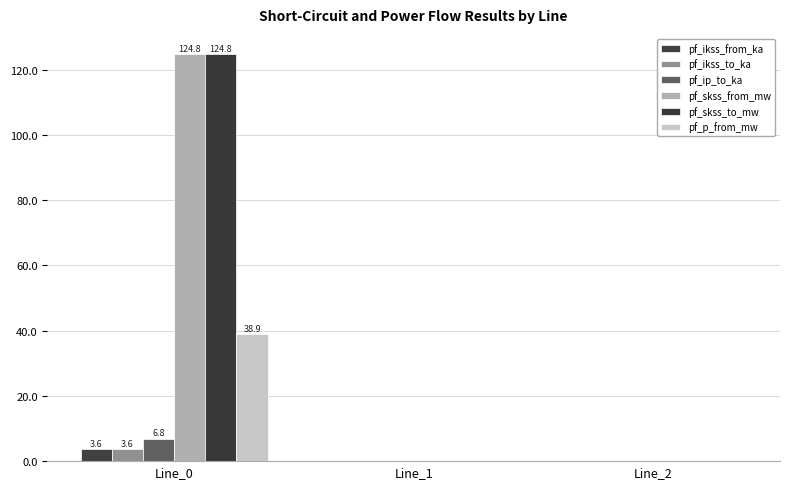

Reading left to right, list all the values displayed in this chart.

pf_ikss_from_ka: 3.6	0.0	0.0
pf_ikss_to_ka: 3.6	0.0	0.0
pf_ip_to_ka: 6.8	0.0	0.0
pf_skss_from_mw: 124.8	0.0	0.0
pf_skss_to_mw: 124.8	0.0	0.0
pf_p_from_mw: 38.9	0.0	0.0